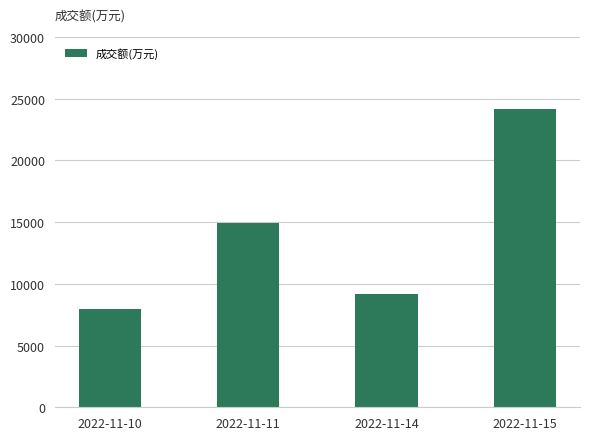

What is the average value?

14043